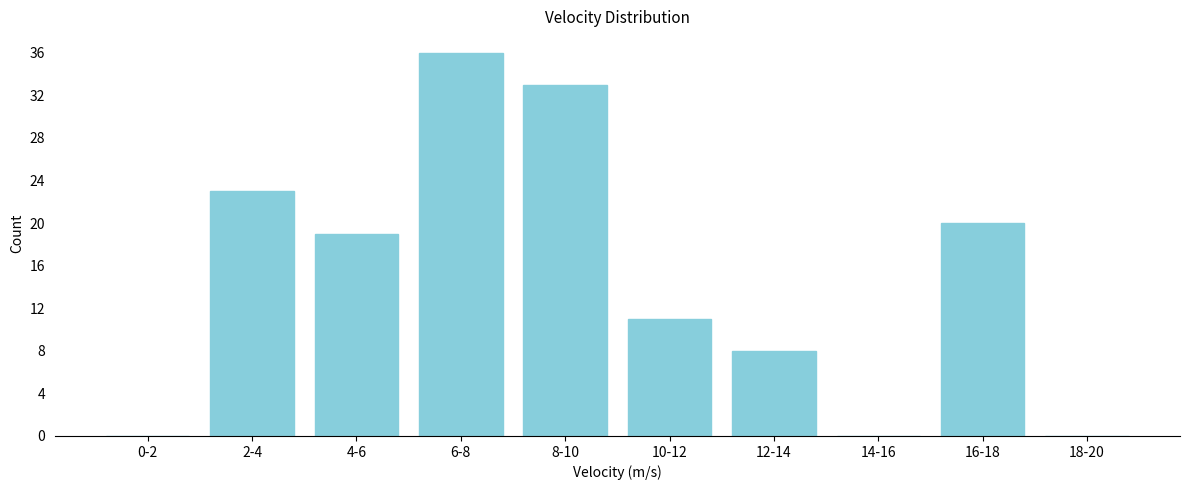

Reading right to left, extract all data points from this chart.

18-20=0	16-18=20	14-16=0	12-14=8	10-12=11	8-10=33	6-8=36	4-6=19	2-4=23	0-2=0